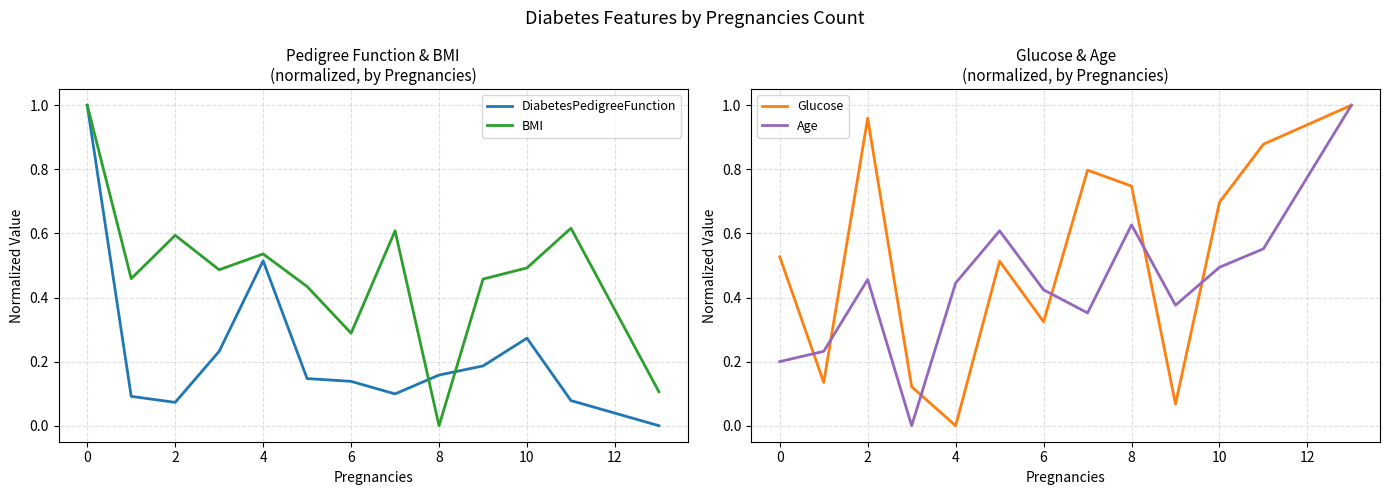

How many interior local peaks does the Age series have?

3